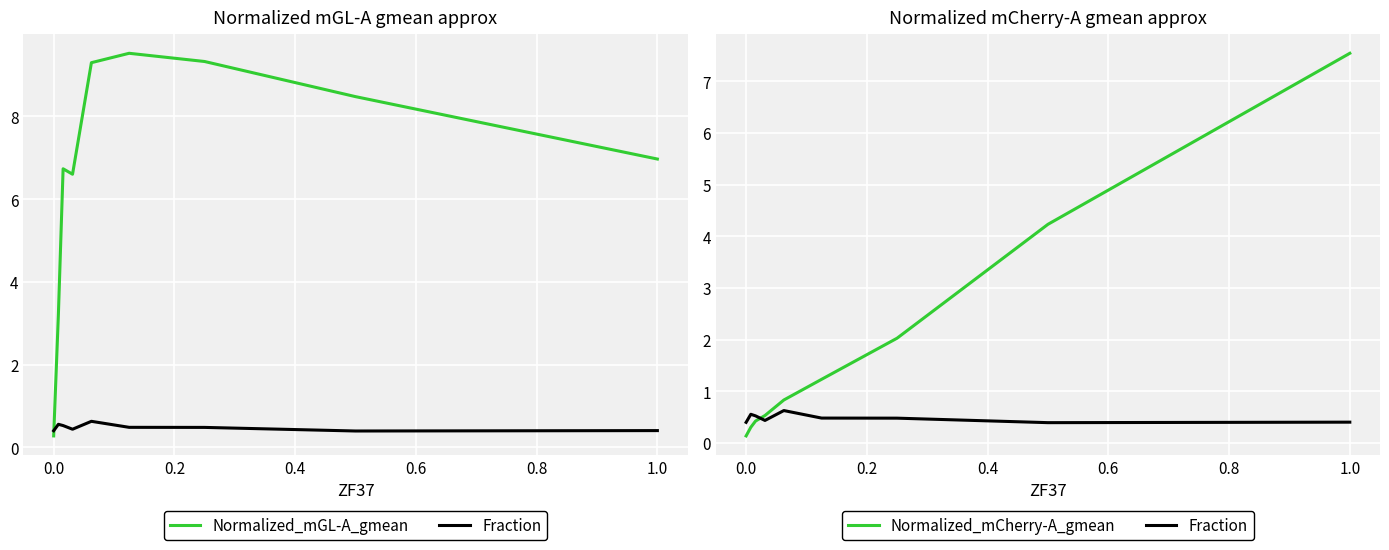

List the series in order of their overall mean, lowest first.

Fraction, Normalized_mCherry-A_gmean, Normalized_mGL-A_gmean